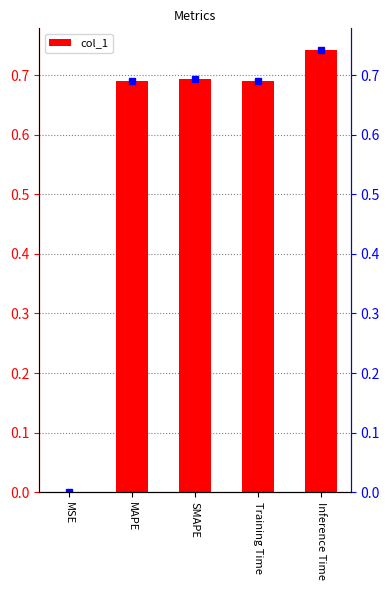

Between MAPE and Inference Time, which is larger?

Inference Time